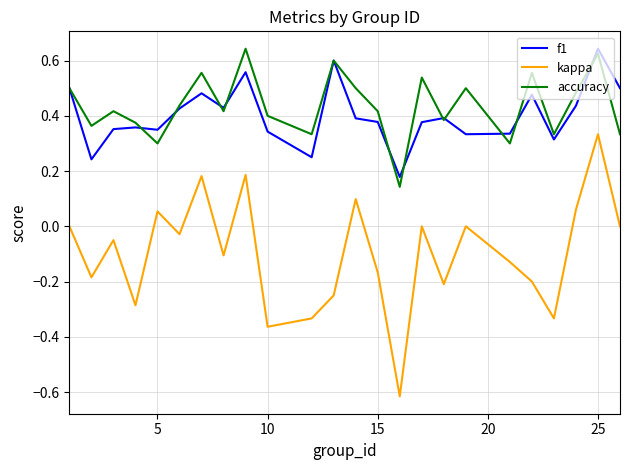

Which series has the largest range (max minus min)?

kappa